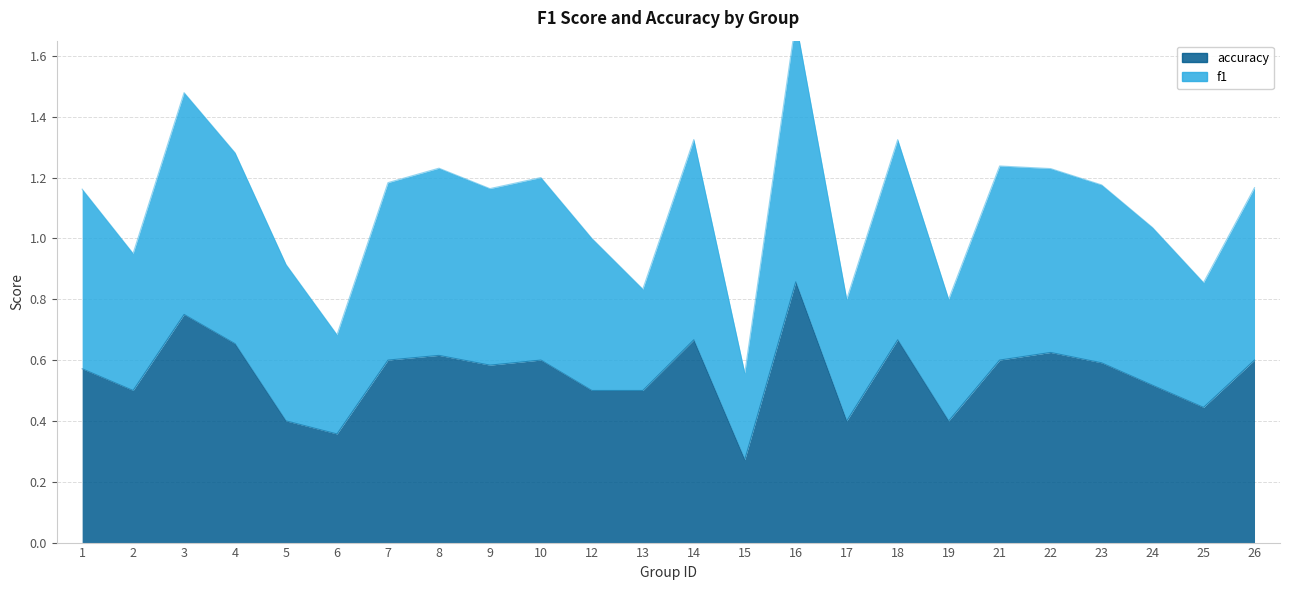

What is the difference between the accuracy values at 24 and 17?

0.1